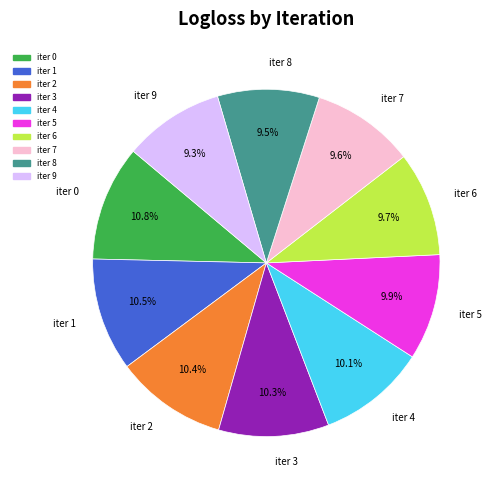

To the nearest percent, what is the average slice percentage?

10%